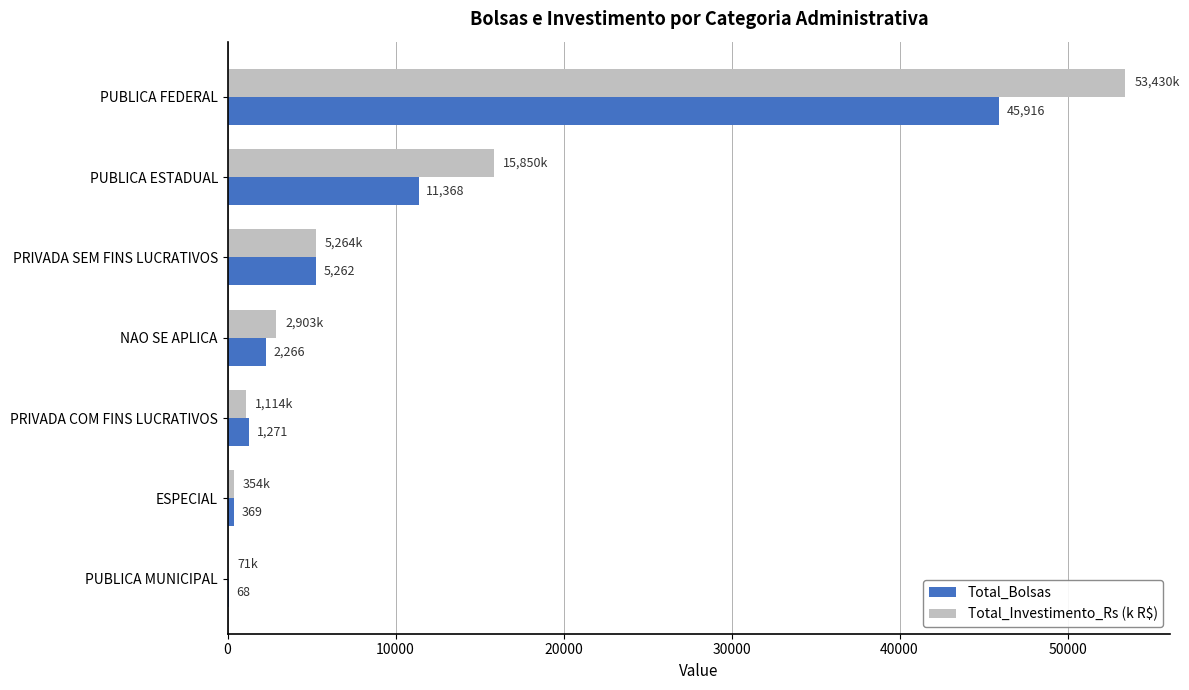

What is the maximum value for Total_Bolsas?

45916.0